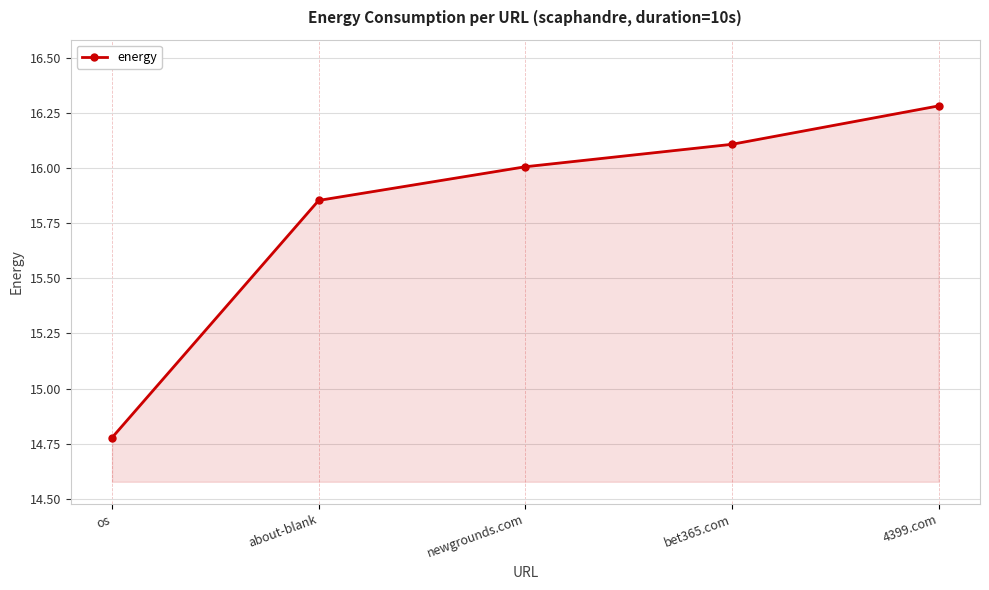

What is the label of the 2nd point from the right?

bet365.com